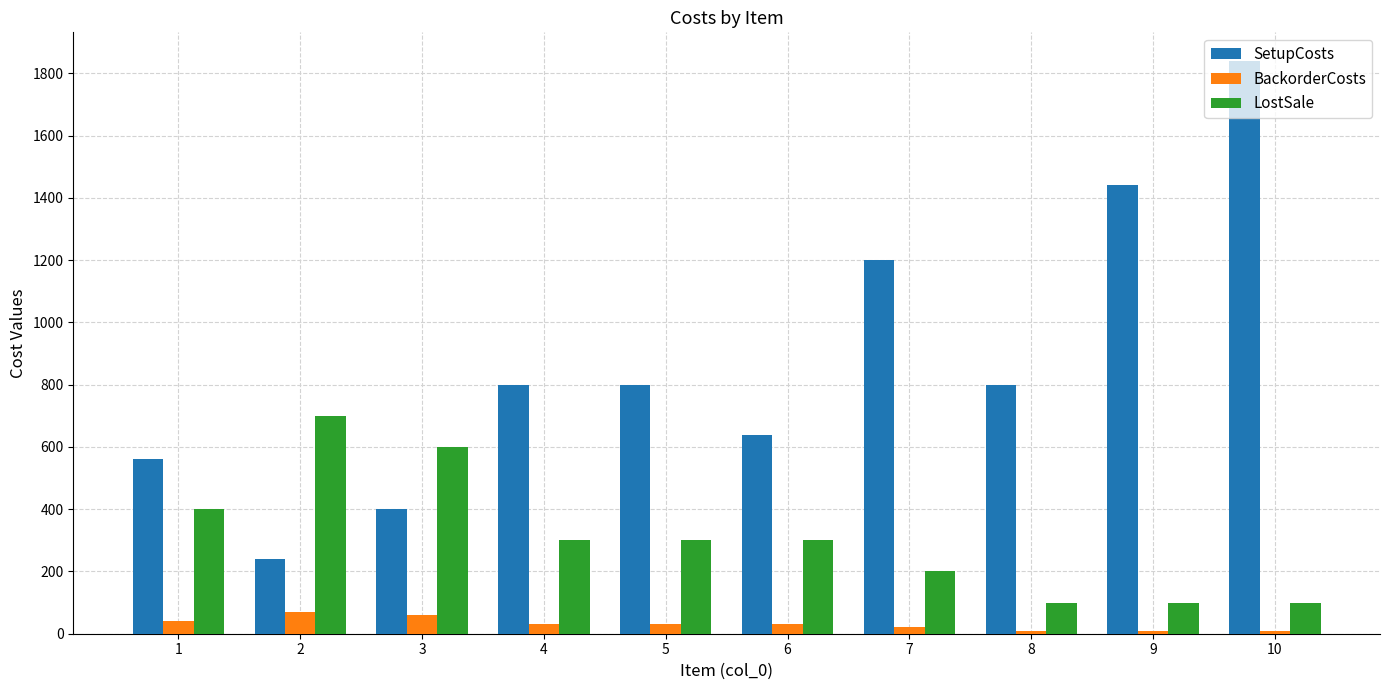

How many series are shown in this chart?

3